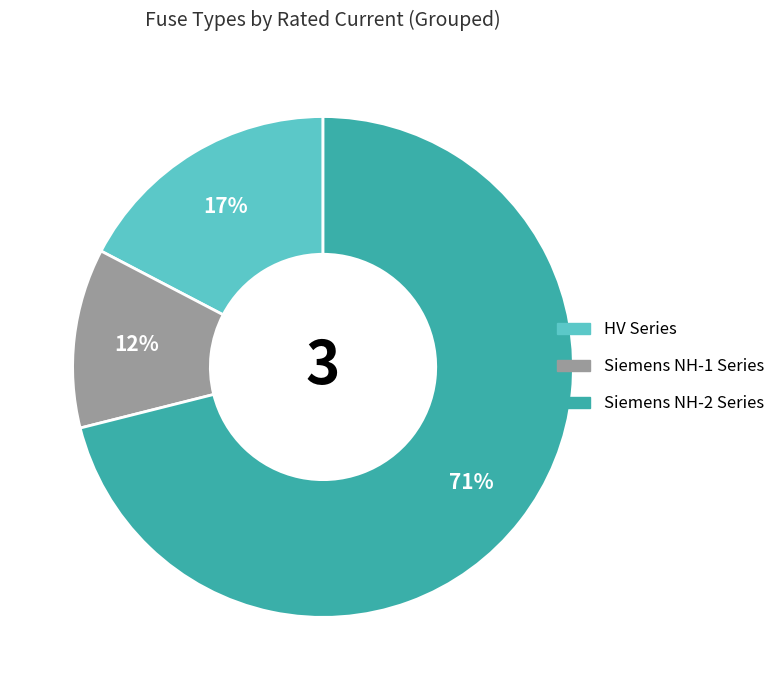

To the nearest percent, what is the average slice percentage?

33%